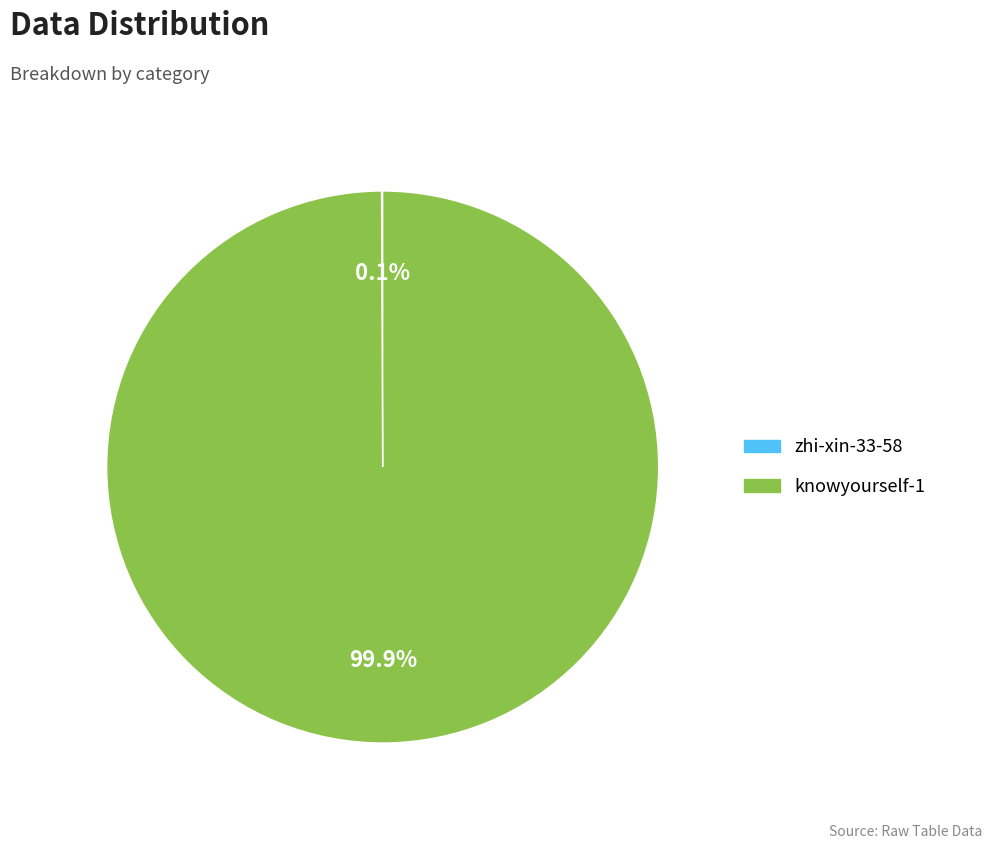

What is the majority slice?

knowyourself-1